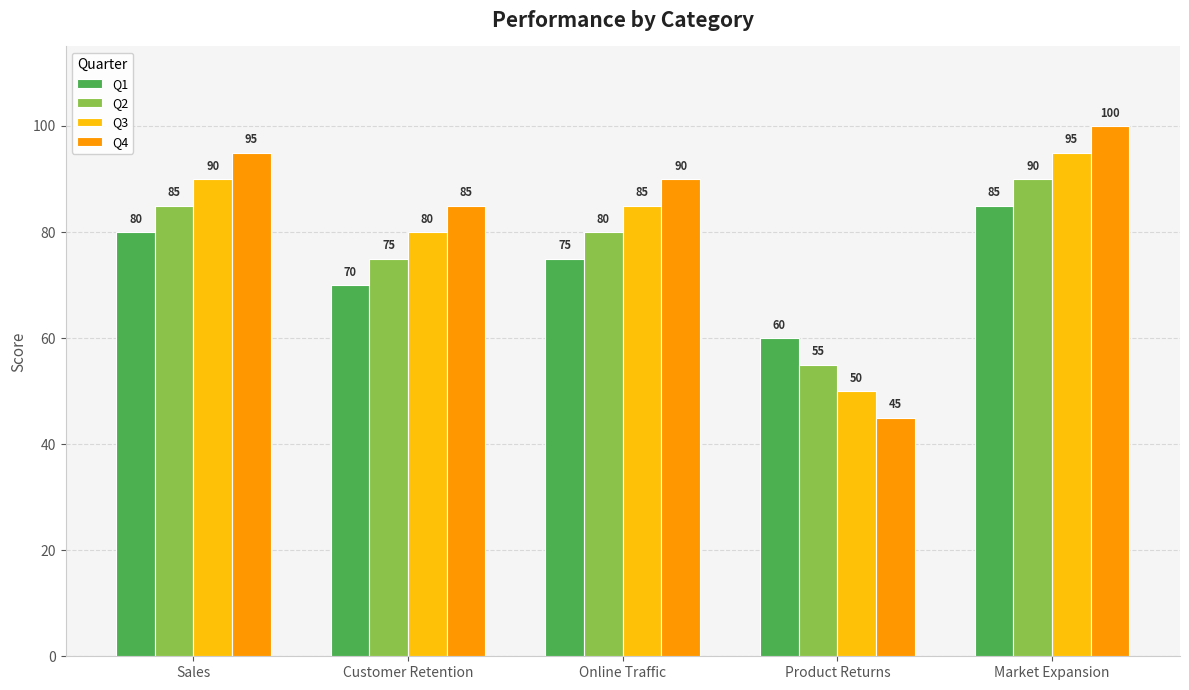

Does the chart contain any negative values?

No